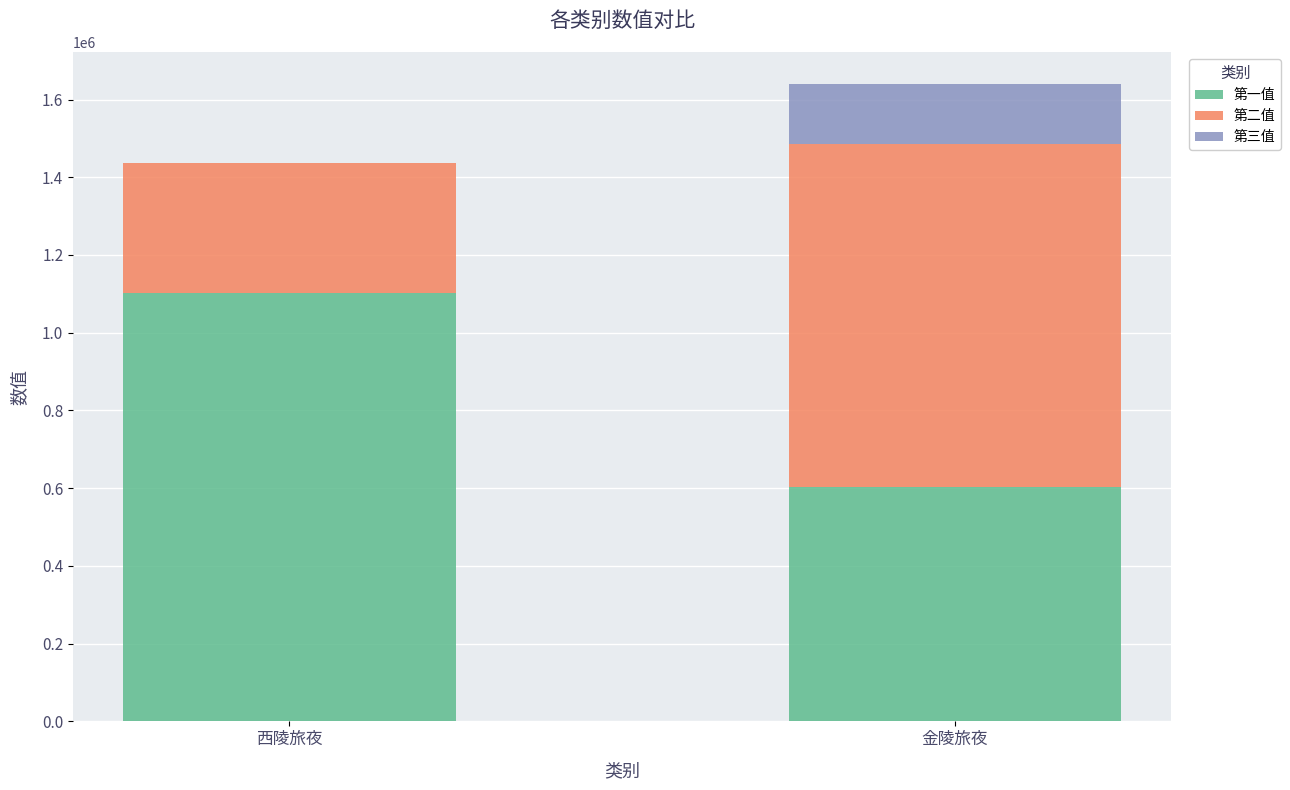

What is the sum of the 第一值 values at 金陵旅夜 and 西陵旅夜?

1703855